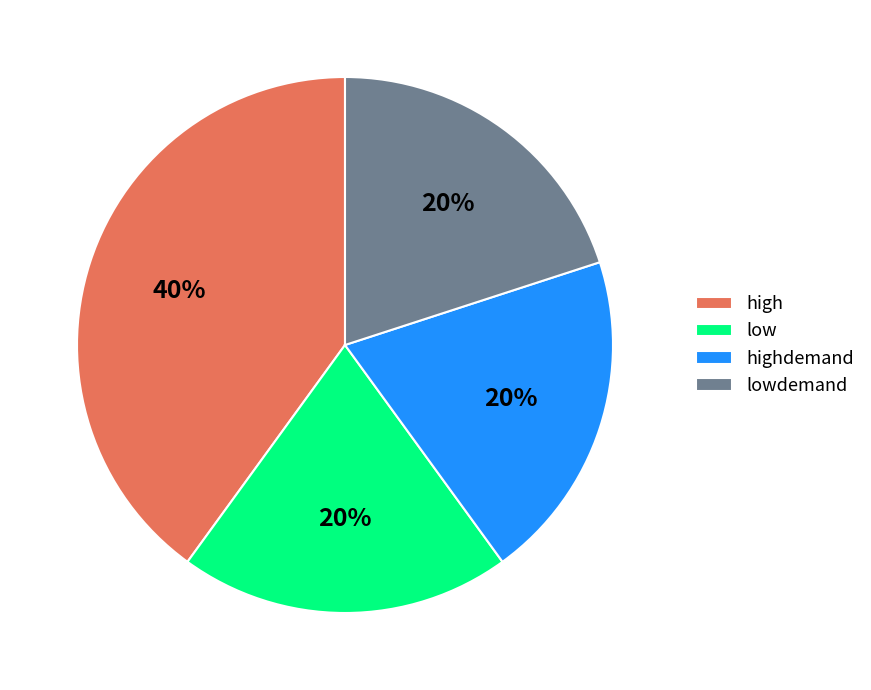

What is the largest slice in the pie chart?

high